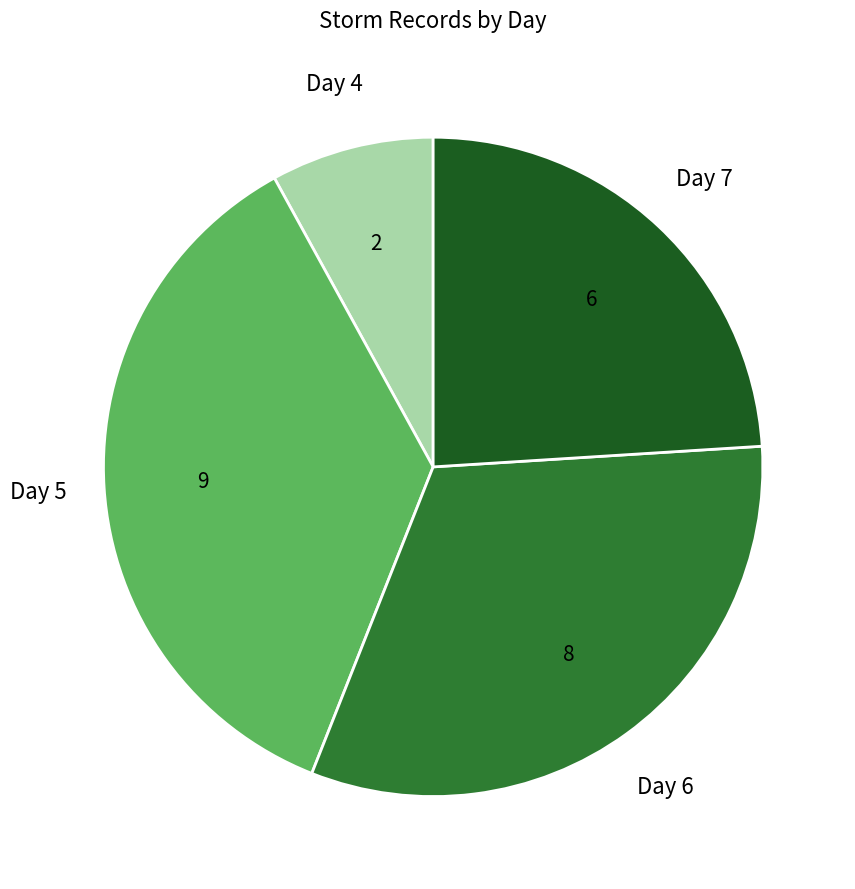

Is there a majority slice in this chart?

No